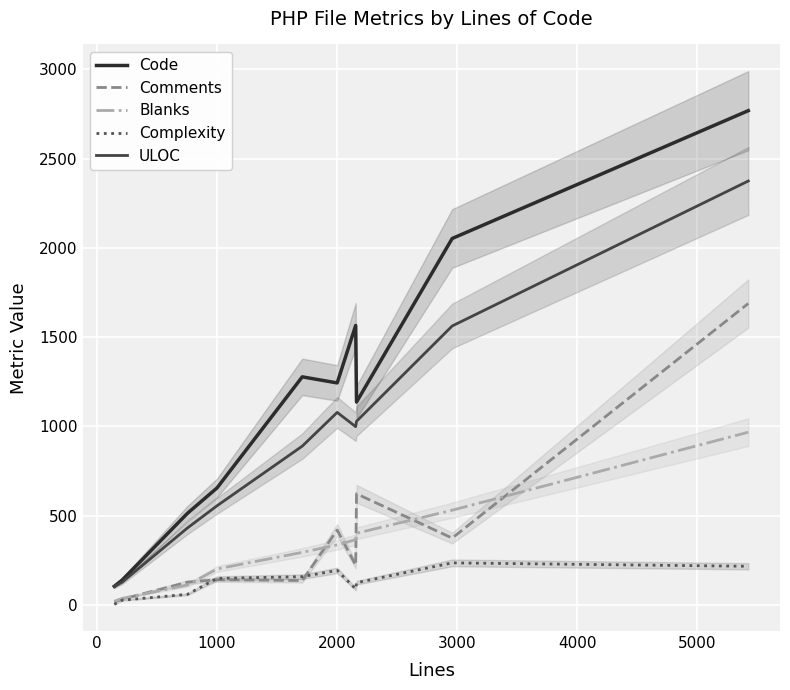

How many data points does each series have?

10